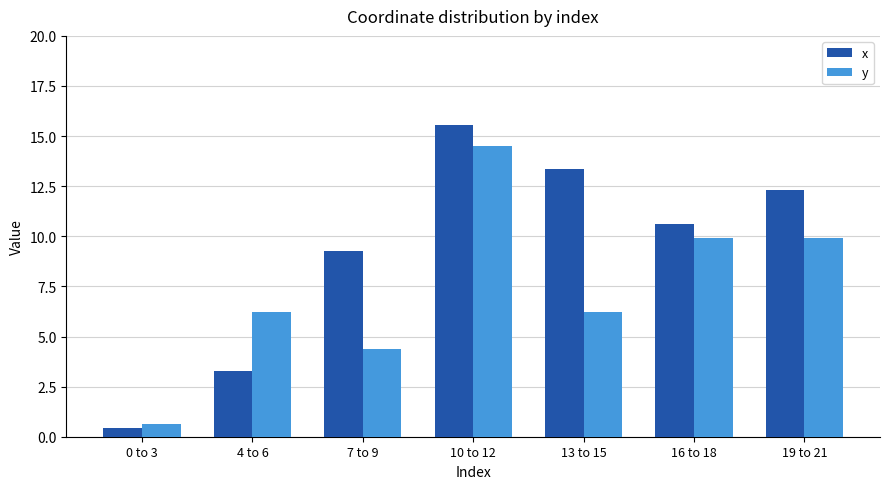

Which label corresponds to the largest value in the chart?

10 to 12